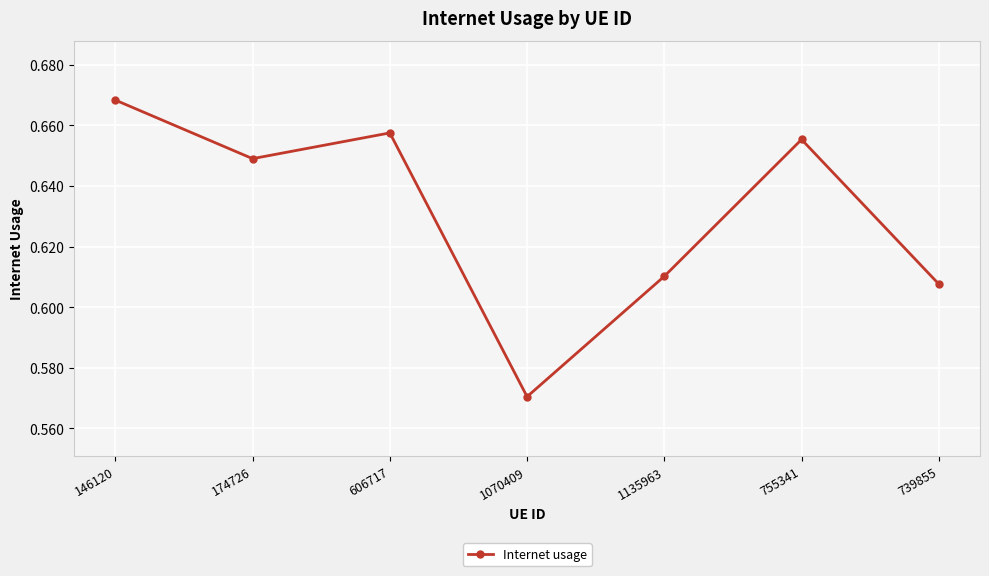

Rank the categories by value from lowest to highest.

1070409, 739855, 1135963, 174726, 755341, 606717, 146120